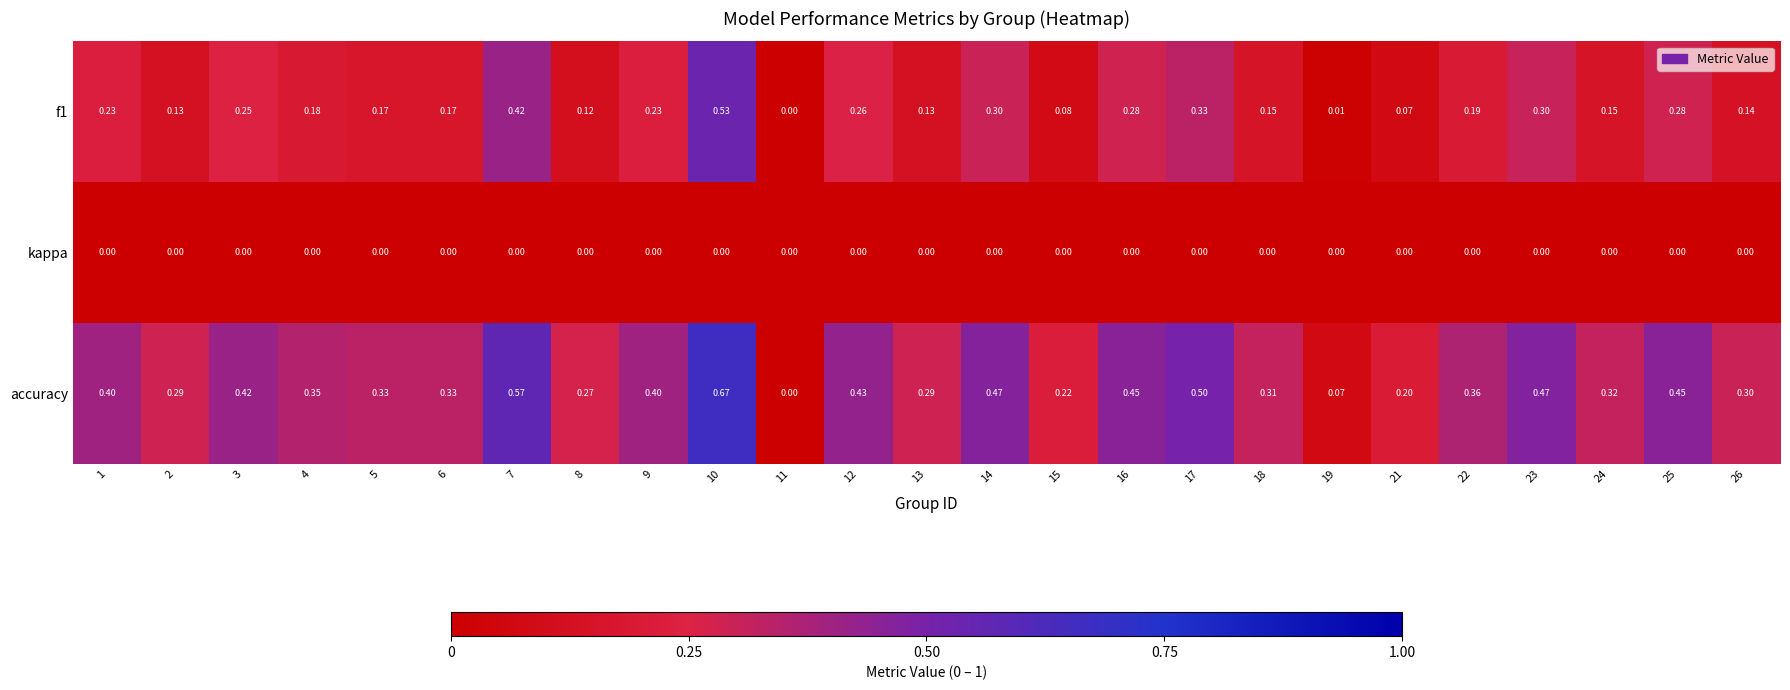

Which series changed the most between 12 and 26?

accuracy